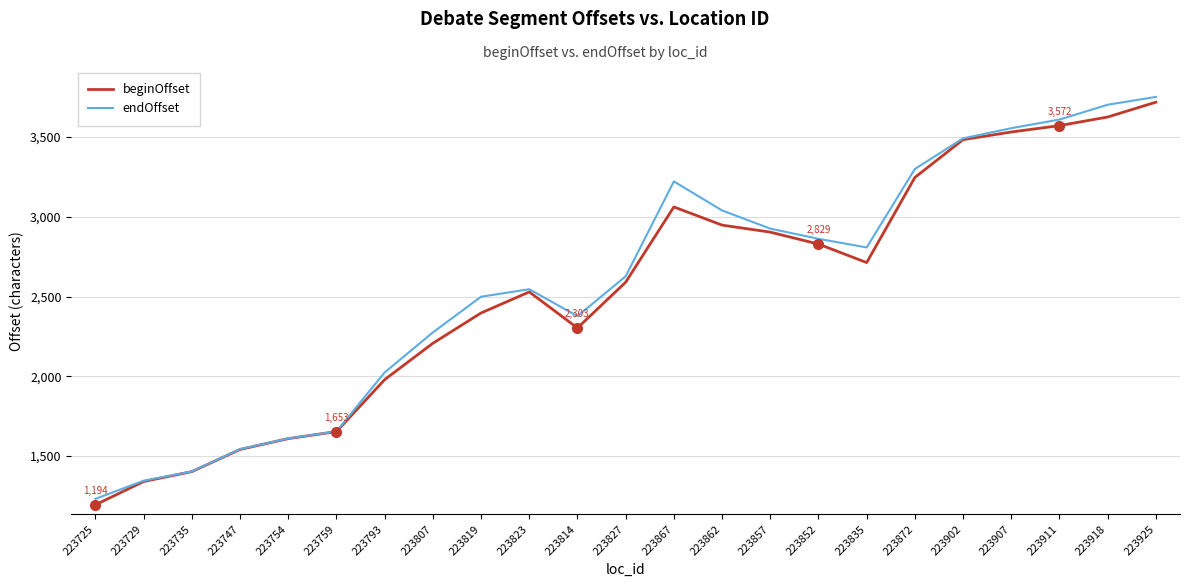

Read the beginOffset value at 223793.

1979